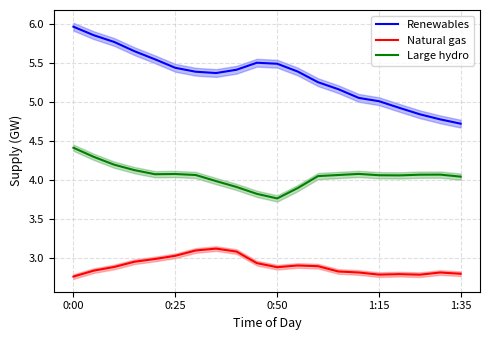

Where is Renewables nearest to the value 5?

1:15